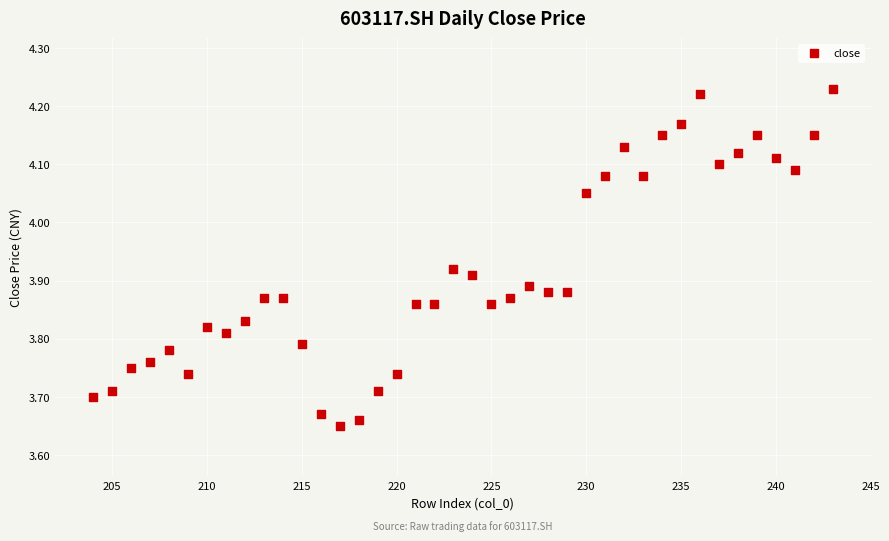

What is the range of Y values (max minus min)?

0.6